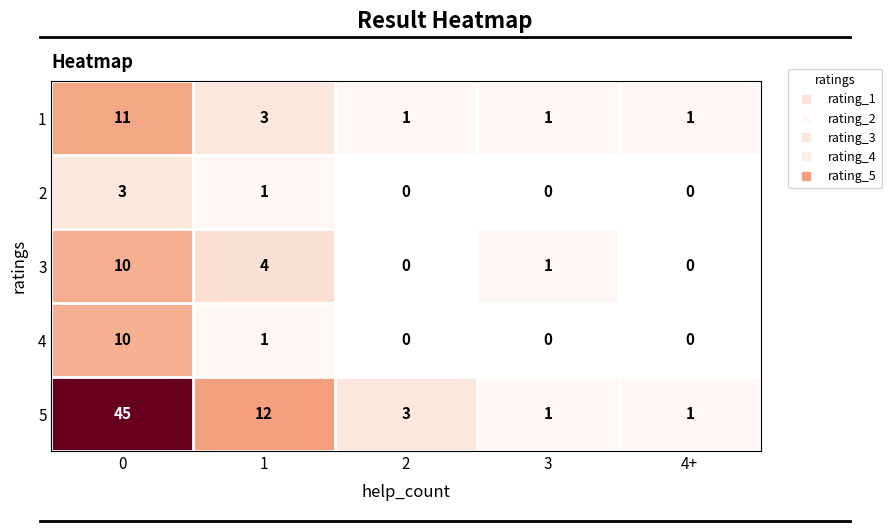

What is the maximum value shown in the chart?

45